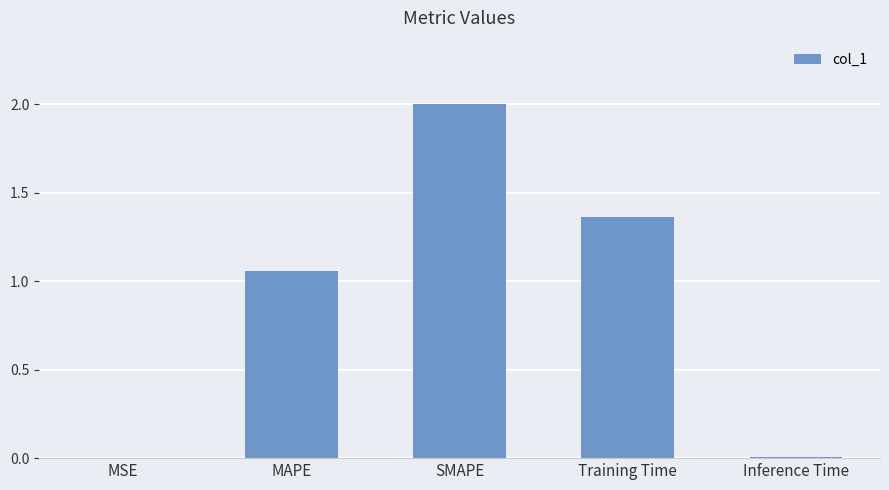

The chart shows a value of 1.9 at MAPE. True or false?

False